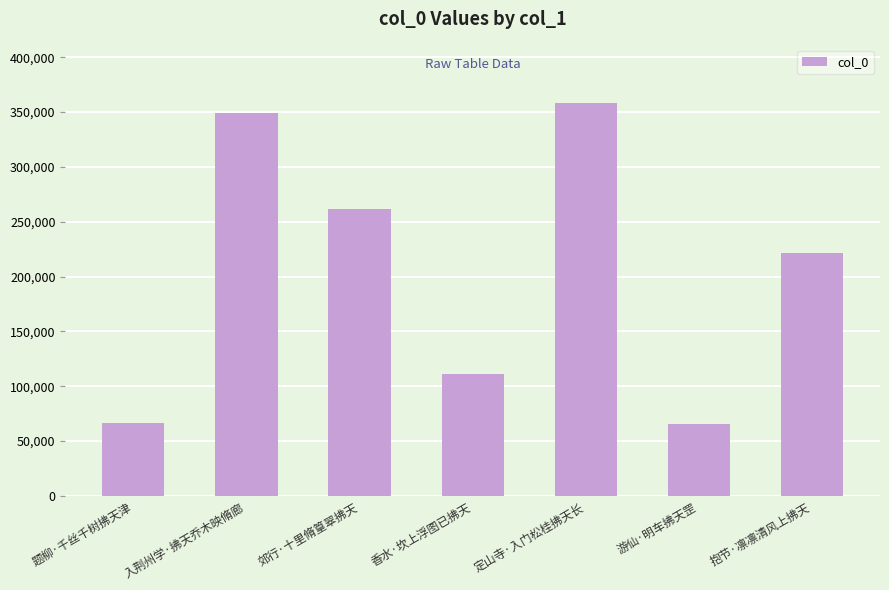

True or false: the data shows 357947 at 定山寺·入门松桂拂天长.

True